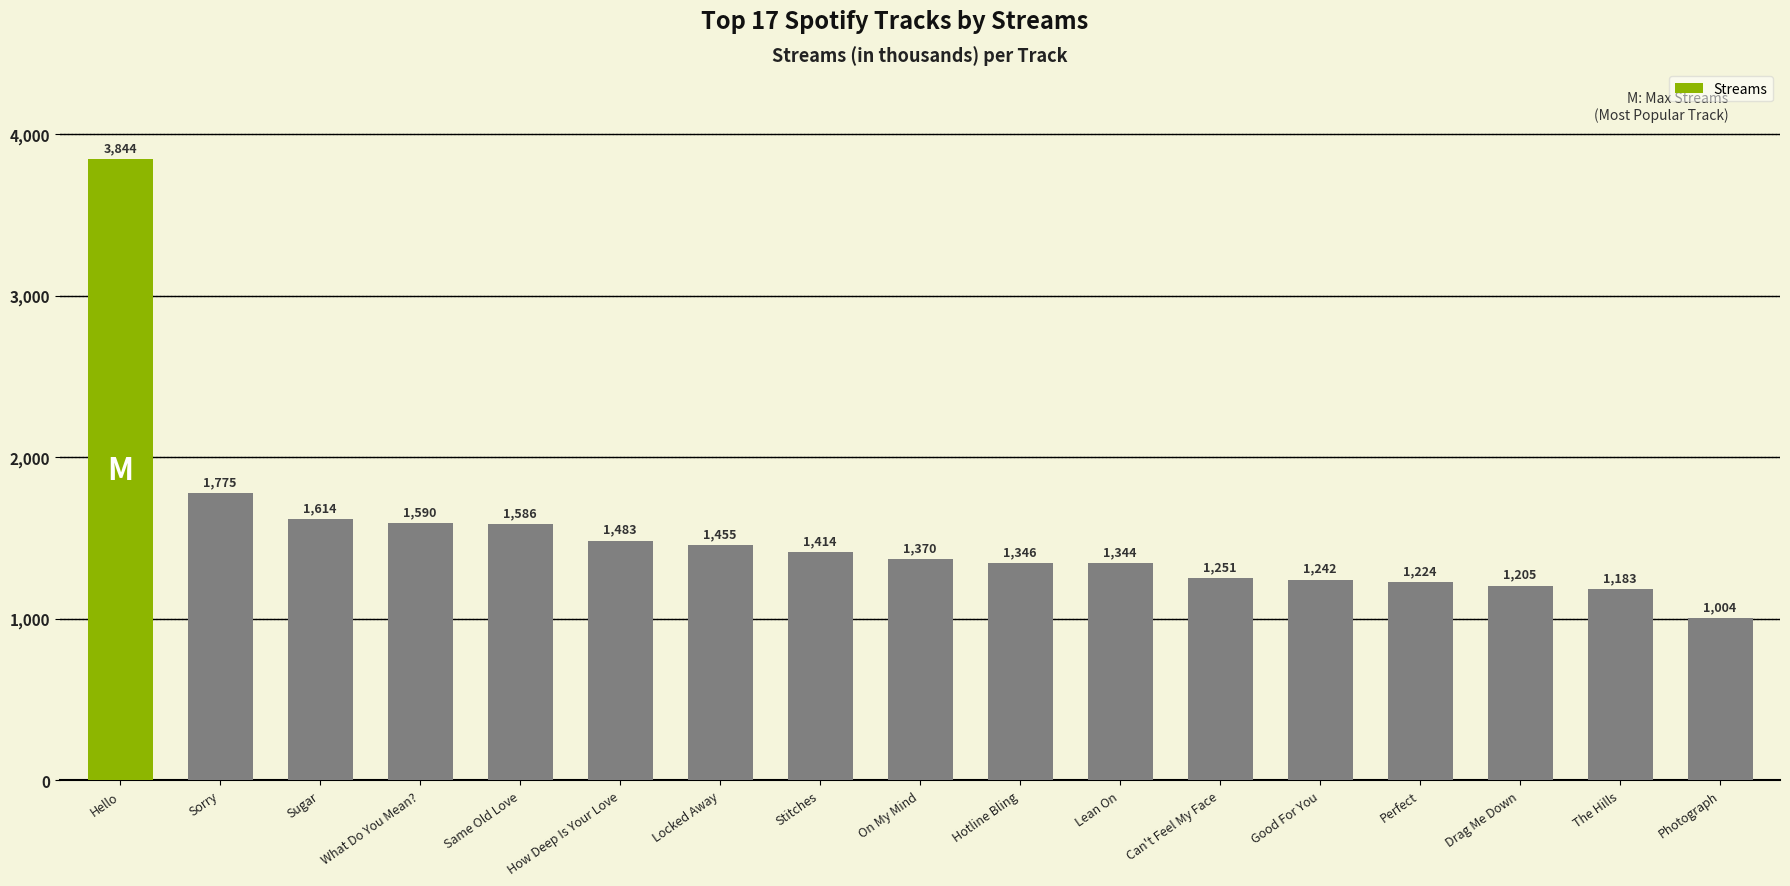

The value at How Deep Is Your Love is 1483. True or false?

True